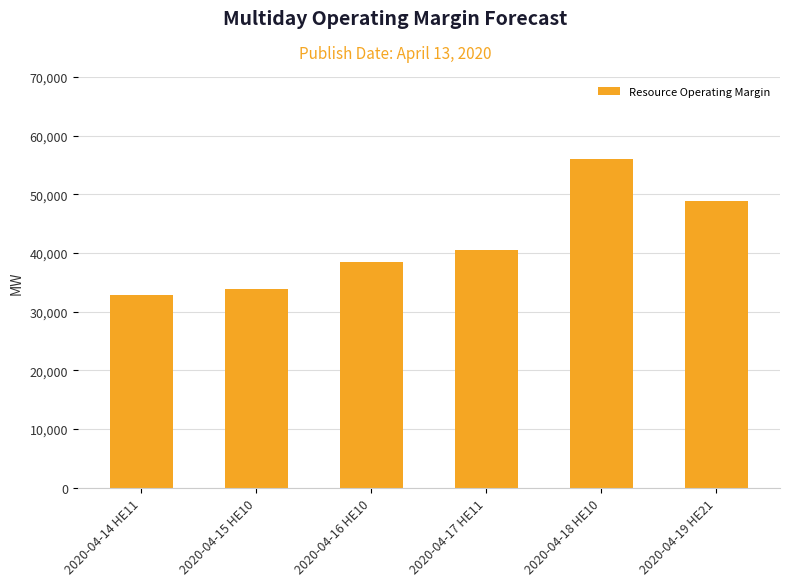

How many data points does each series have?

6